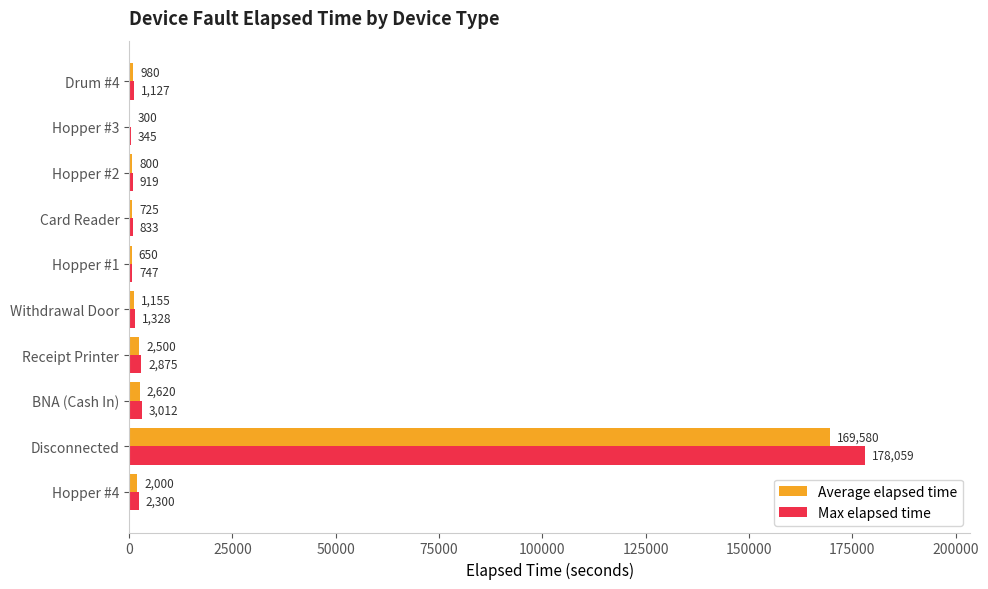

At which category is the sum across all series the highest?

Disconnected